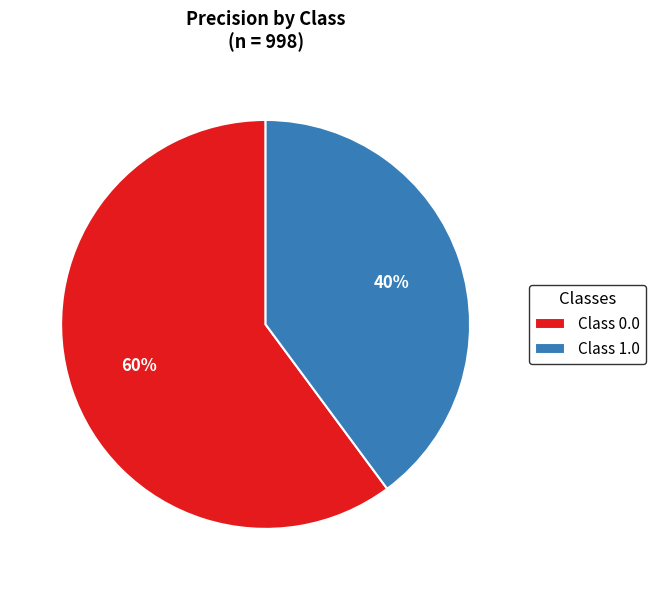

True or false: Class 1.0 accounts for 54% of the total.

False